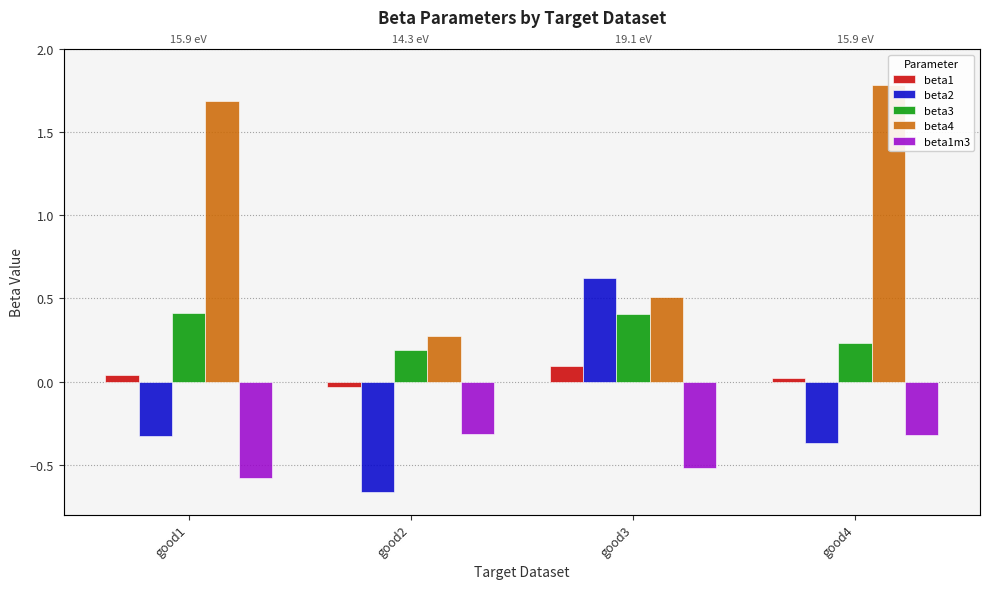

At which label does beta2 reach its peak?

good3